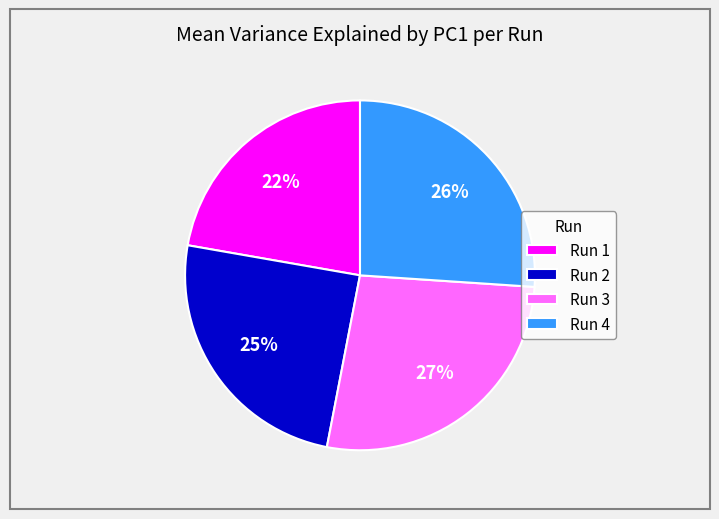

Which slice is the largest?

Run 3